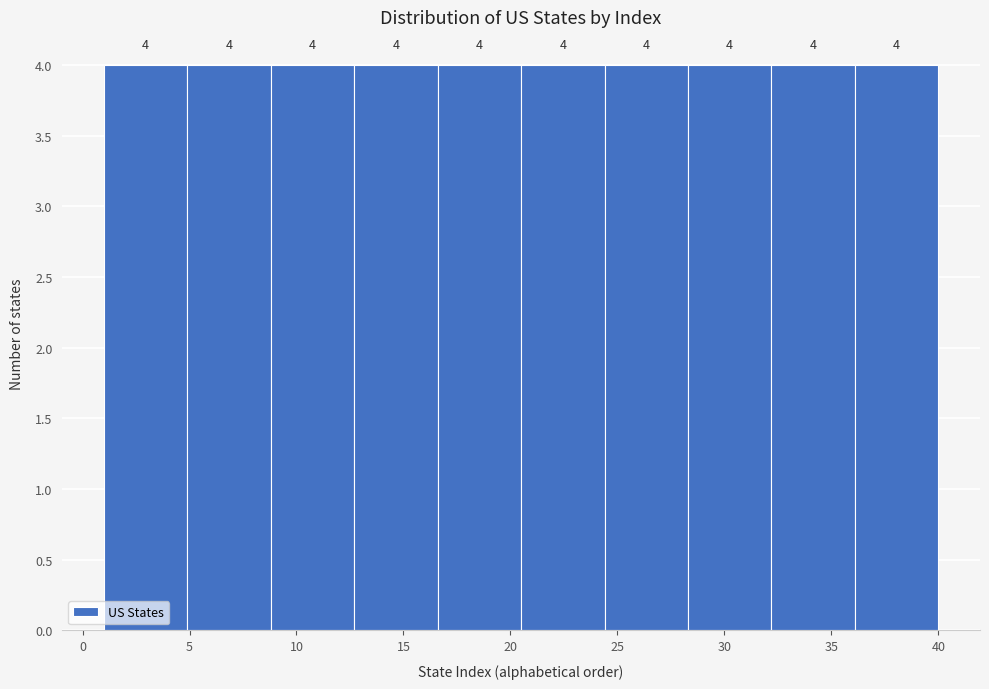

How tall is the bar that spans 36.1 to 40.0 on the x-axis? The bar edges are not printed on the chart, so give them approximately, as read against the axis.

4